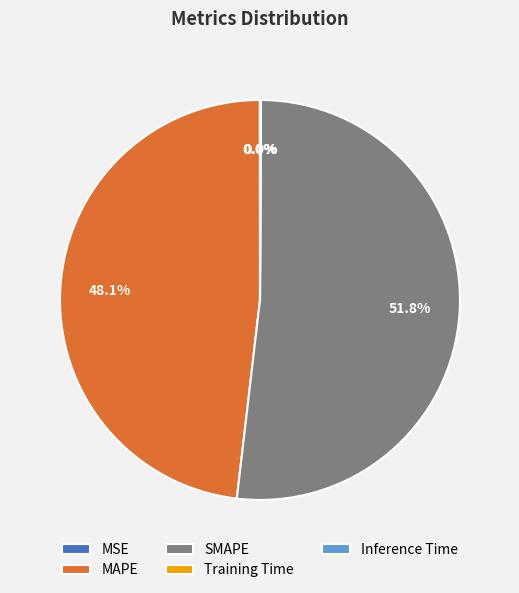

How much of the chart is everything except MAPE?

51.9%